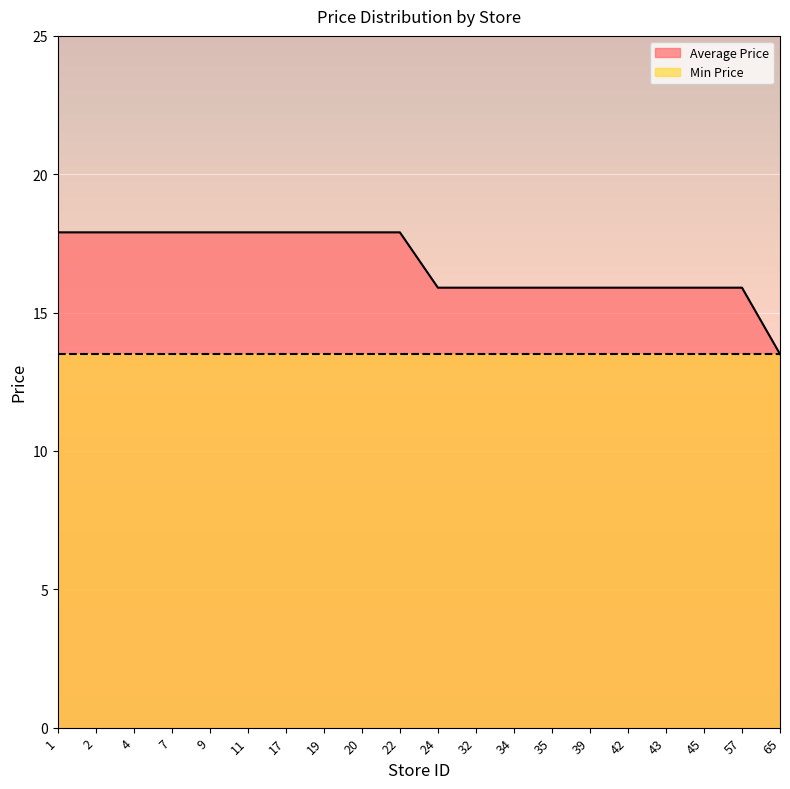

What is the average value?

16.8